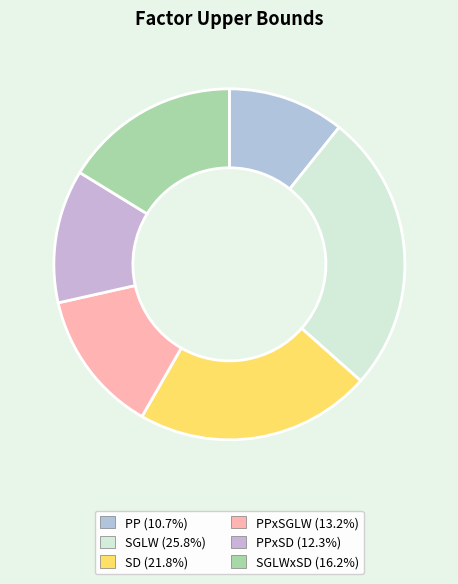

What is the smallest slice in the pie chart?

PP